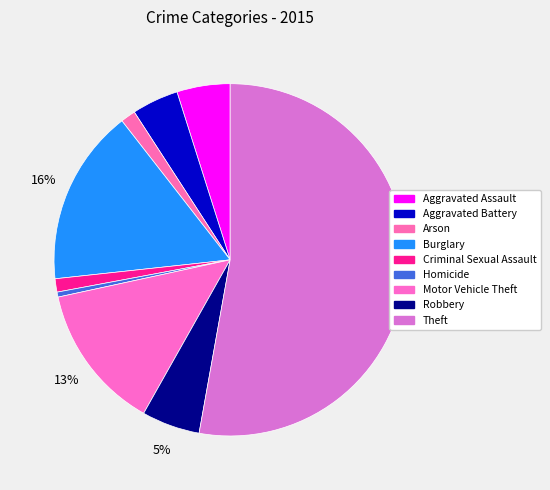

How many segments does this pie chart have?

9